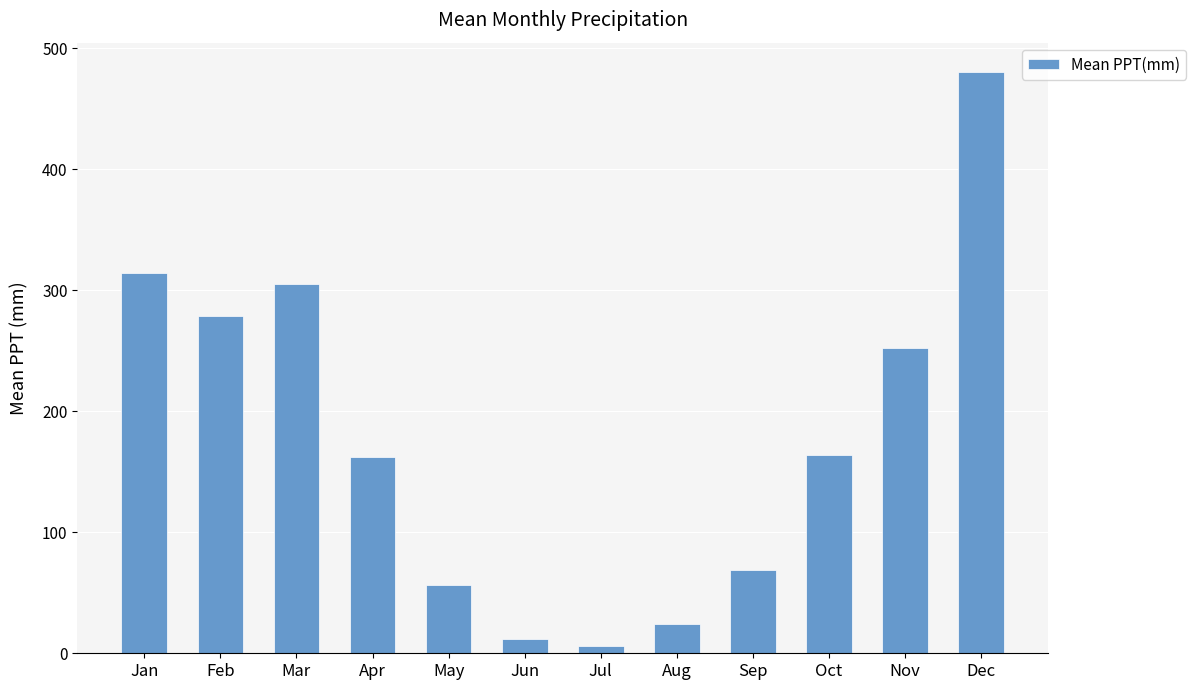

Read the value at Aug.

24.1